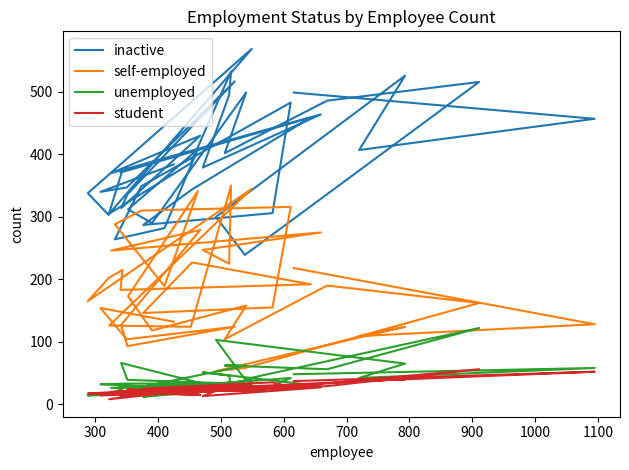

What is the lowest value of the student series?

8